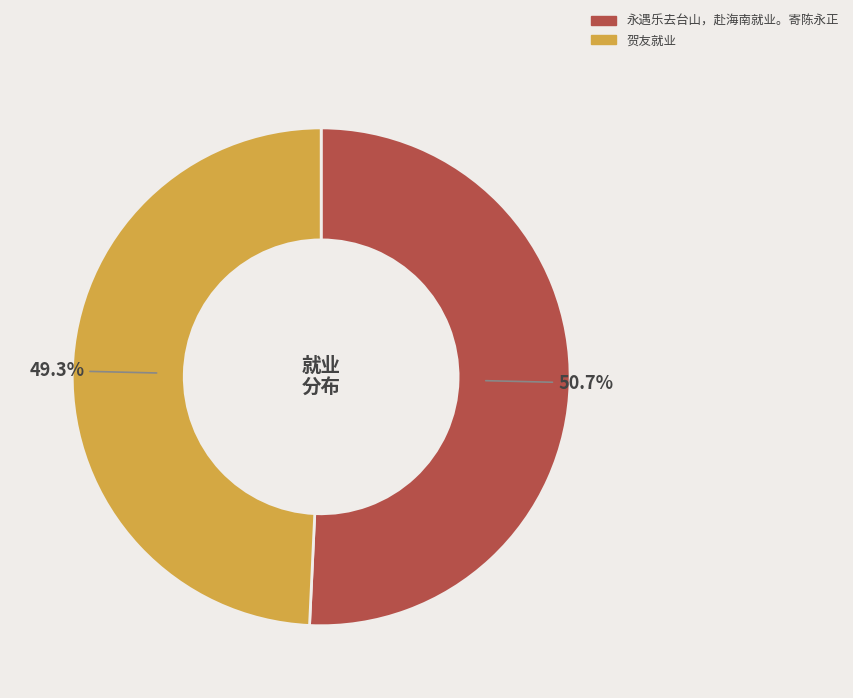

To the nearest percent, what portion does 贺友就业 represent?

49%